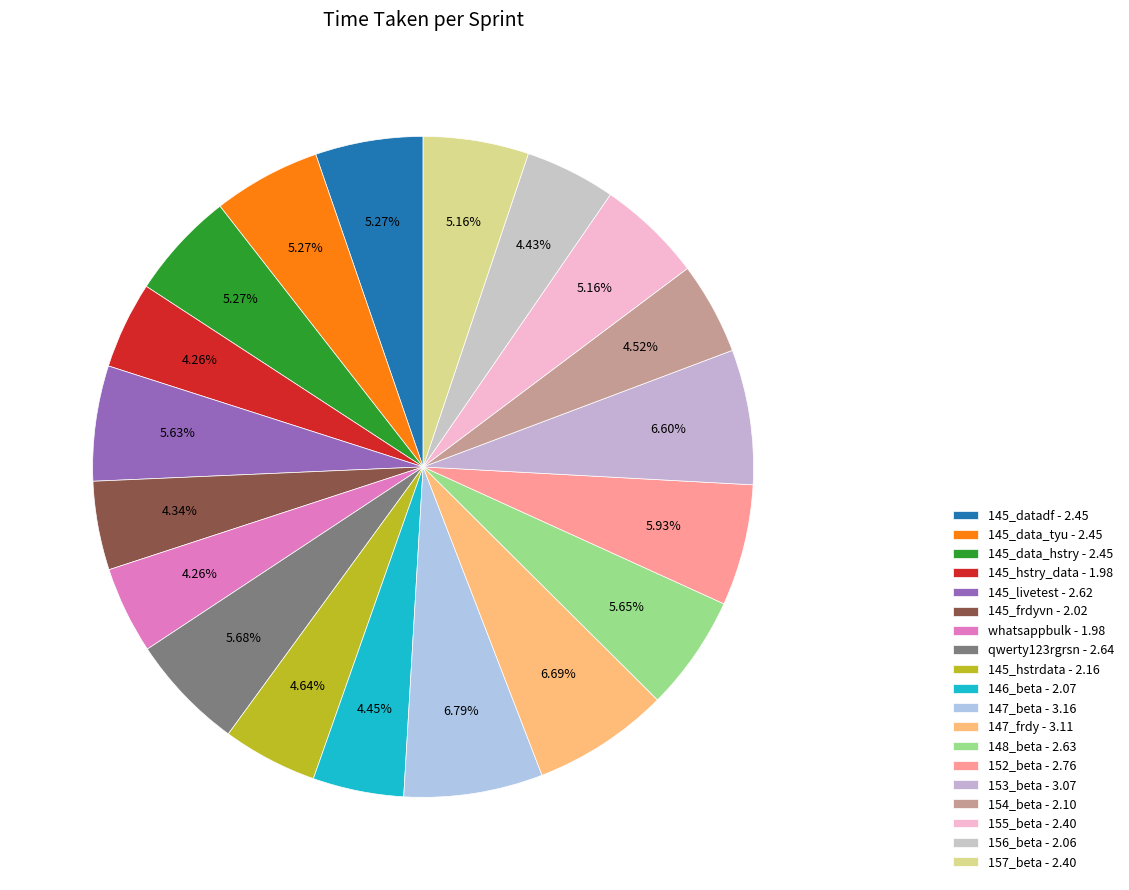

Rank the categories by value from lowest to highest.

145_hstry_data, whatsappbulk, 145_frdyvn, 156_beta, 146_beta, 154_beta, 145_hstrdata, 155_beta, 157_beta, 145_datadf, 145_data_tyu, 145_data_hstry, 145_livetest, 148_beta, qwerty123rgrsn, 152_beta, 153_beta, 147_frdy, 147_beta